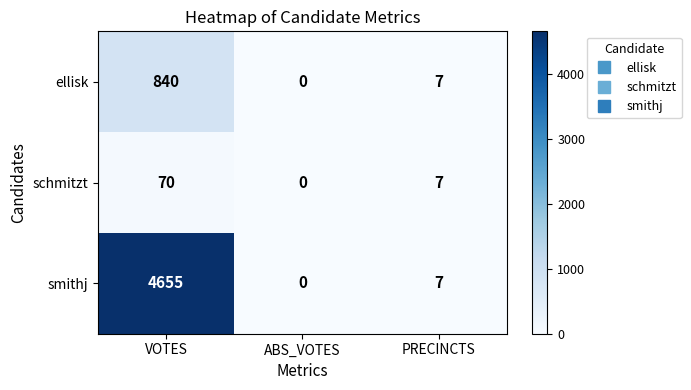

How many schmitzt values are between 0 and 70?

3